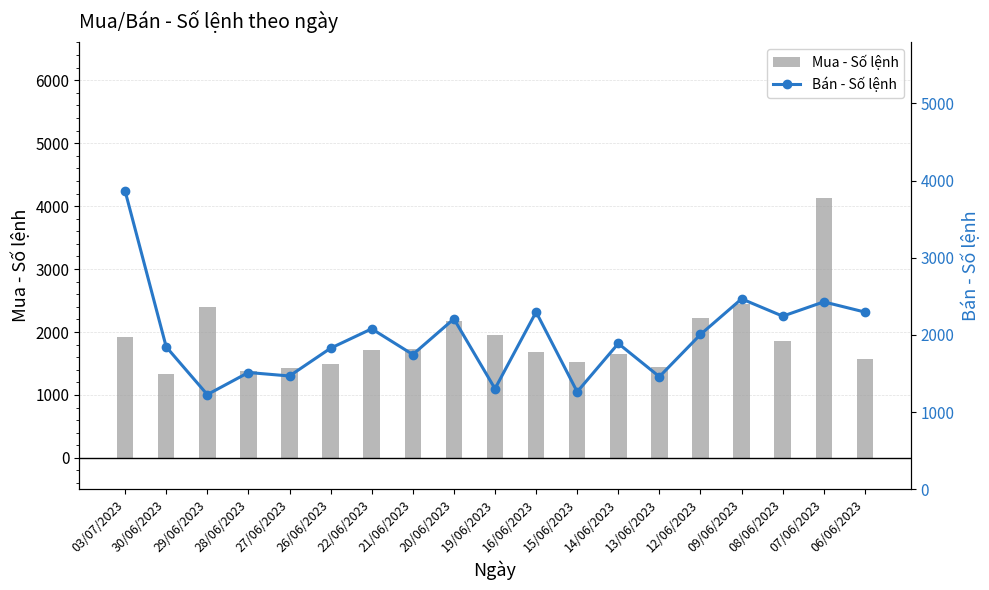

At which label does Mua - Số lệnh reach its peak?

07/06/2023